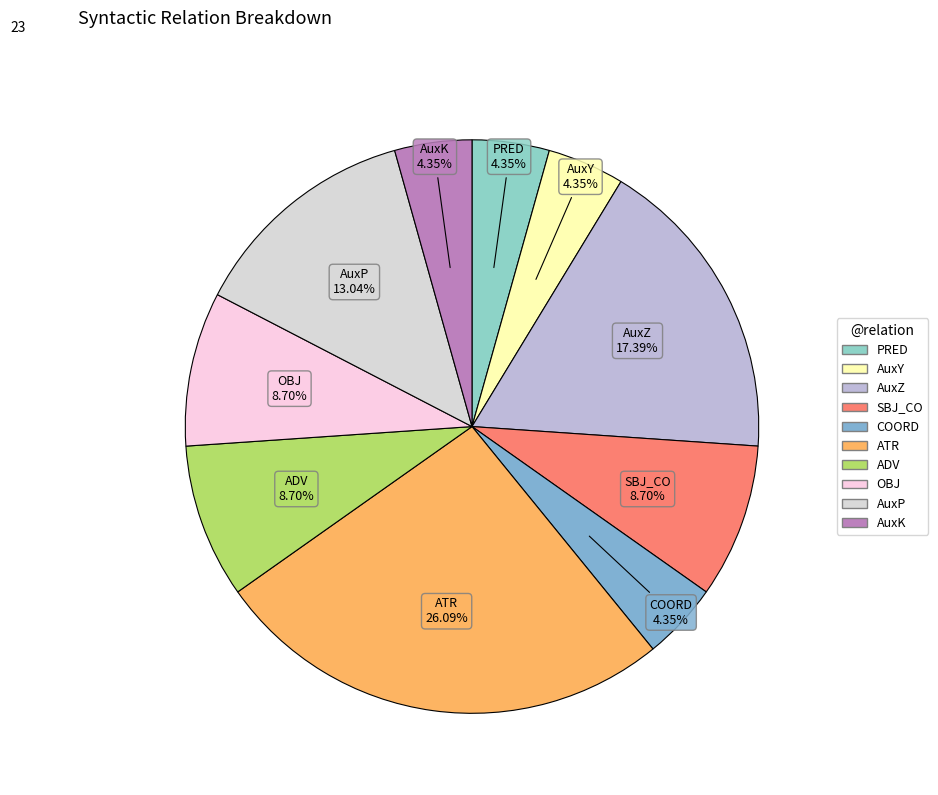

Is there any slice that represents more than half of the pie?

No